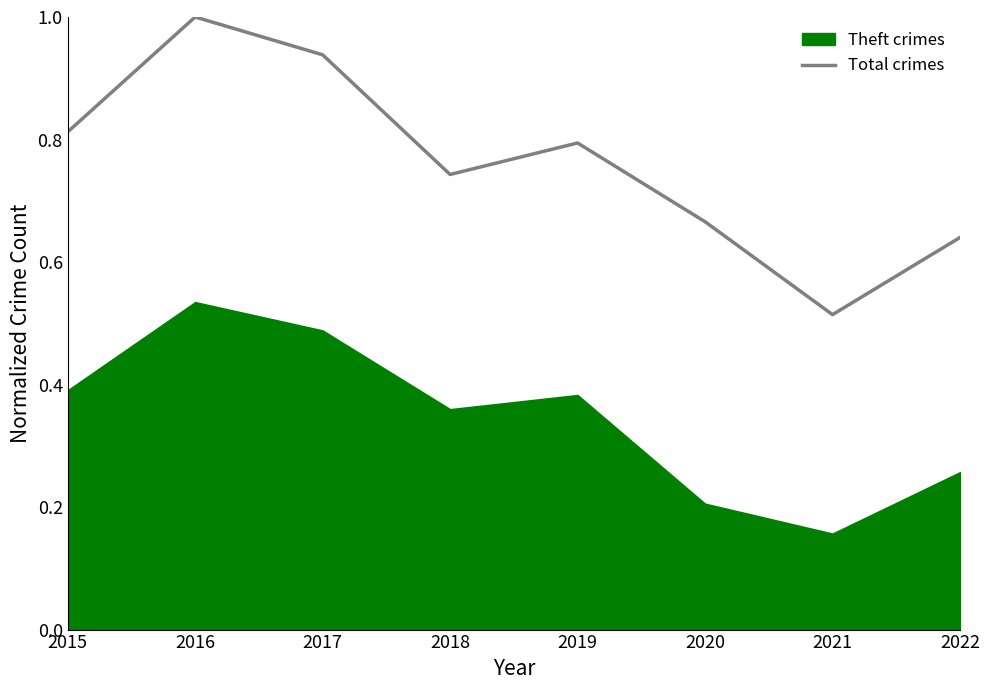

Is it true that the value at 2017 is 0.9?

True